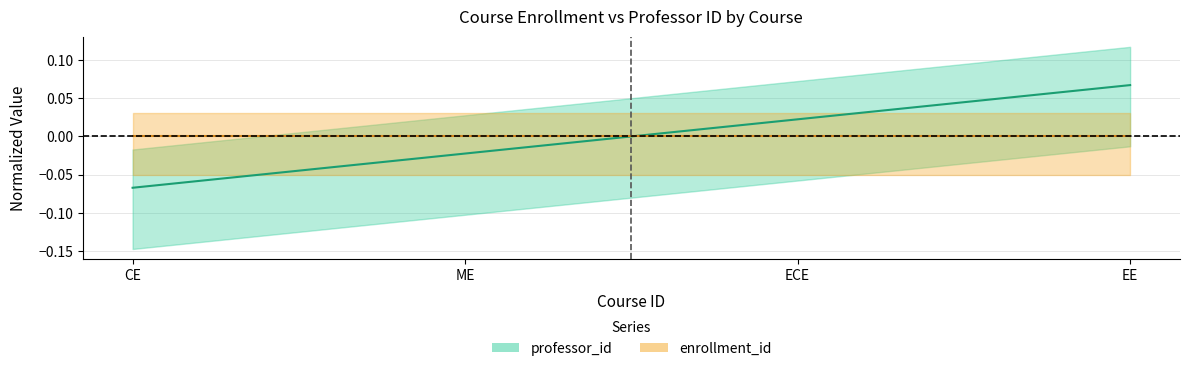

What is the difference between the maximum and second lowest values?

0.1